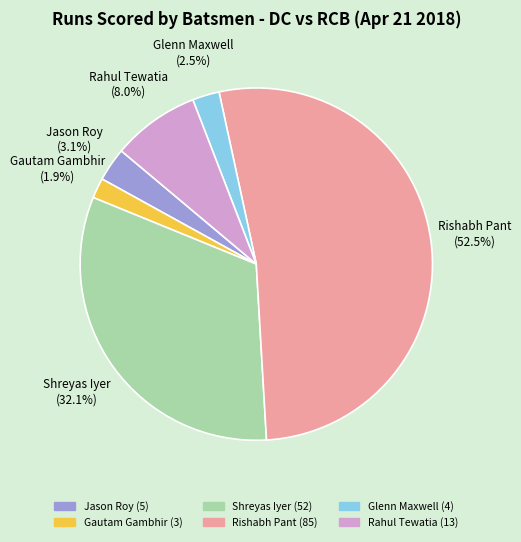

Which has a higher value, Rahul Tewatia or Jason Roy?

Rahul Tewatia